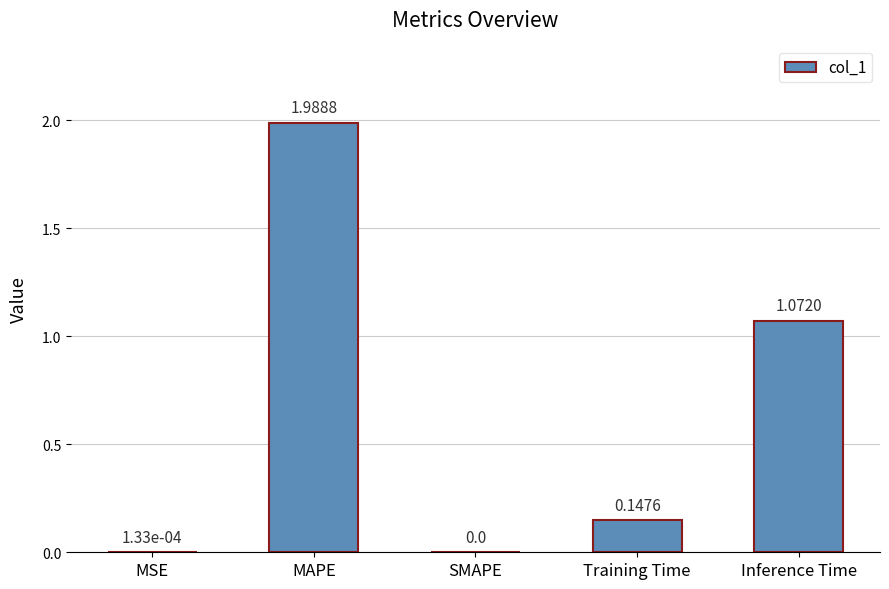

At which label is the value closest to 0?

SMAPE